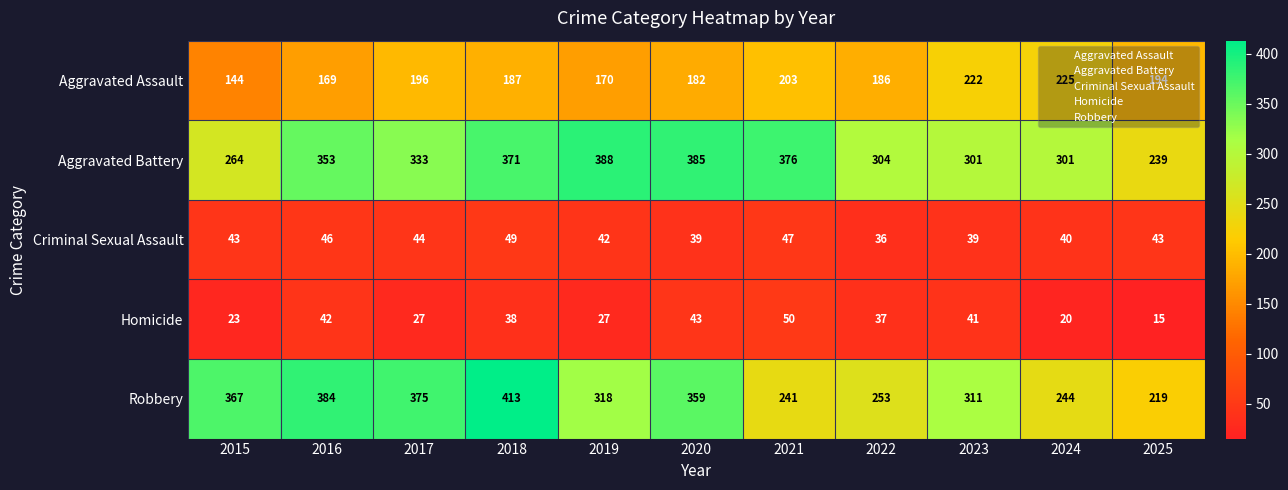

At which category is the sum across all series the highest?

2018